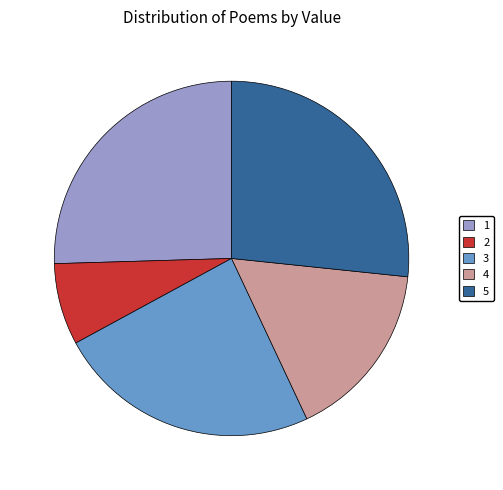

How many segments does this pie chart have?

5